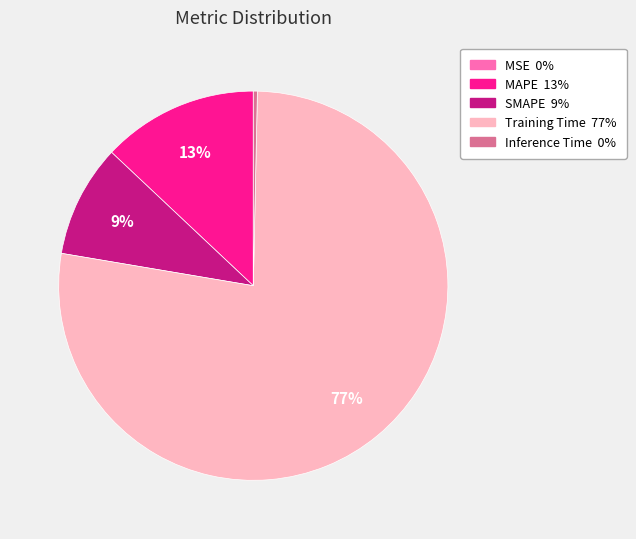

Do Inference Time and MAPE together represent more than half of the pie?

No